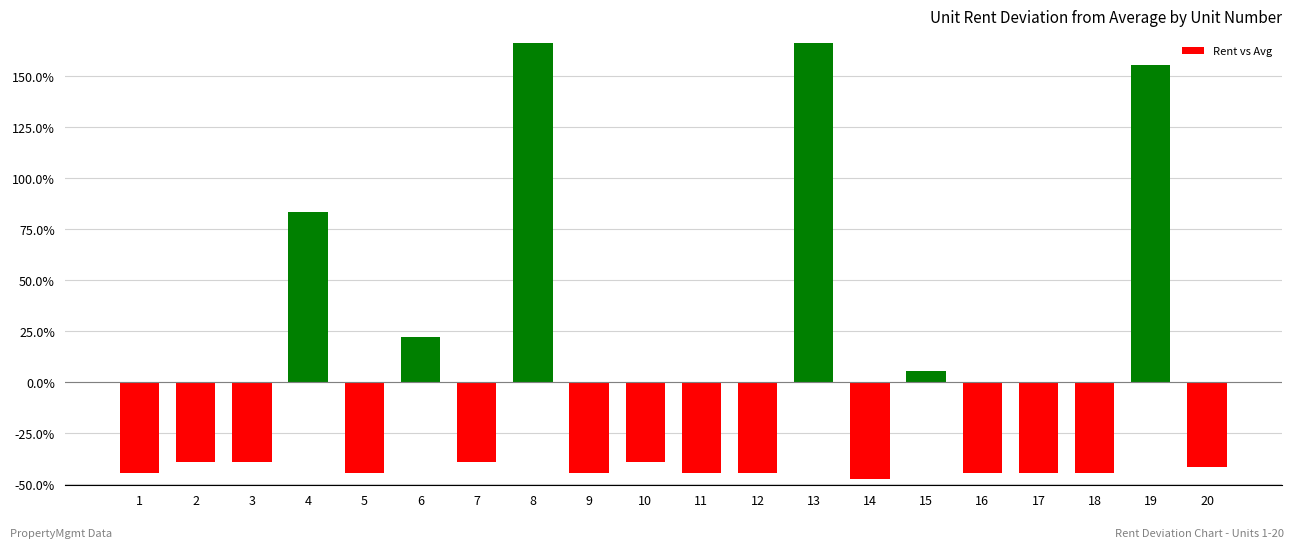

What is the approximate value at 1?

-44.4